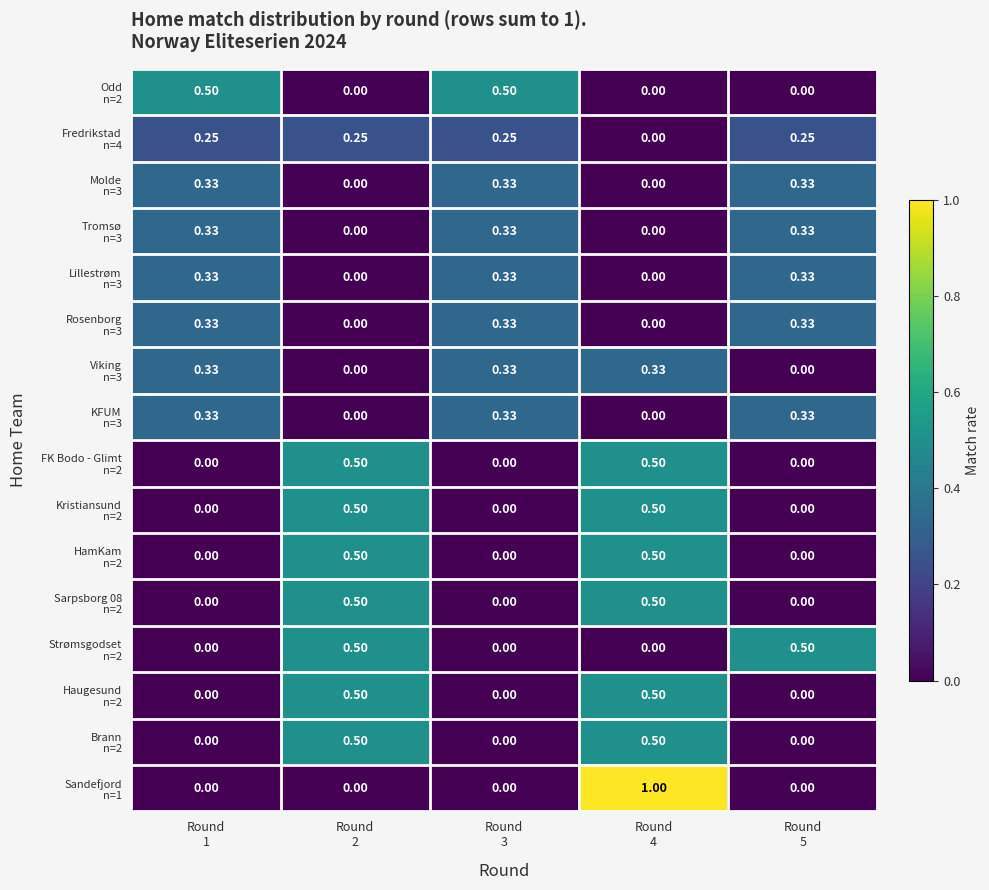

What is the spread (max minus min) of values at Round
5?

0.5